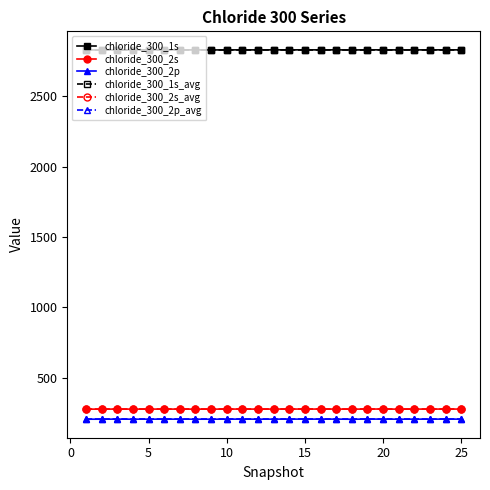

True or false: chloride_300_2p and chloride_300_2s cross at least once.

False